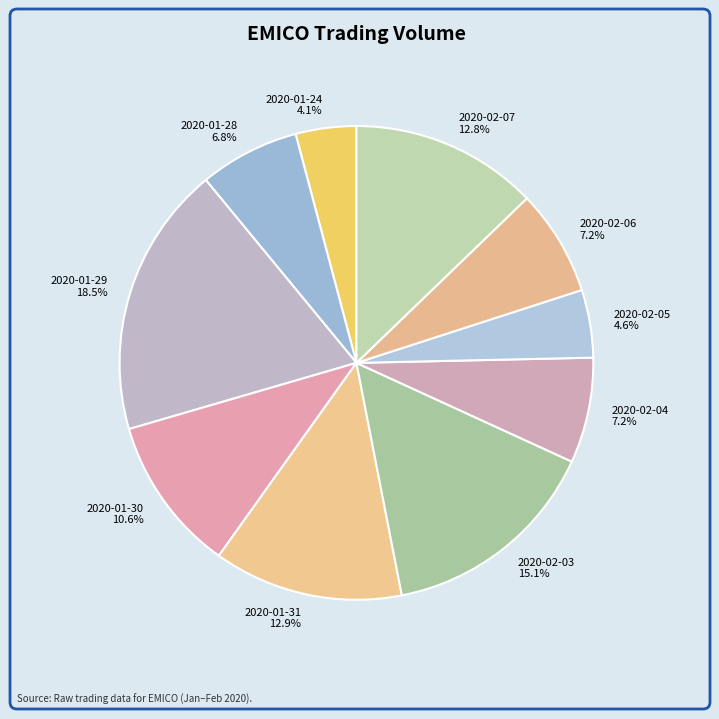

How many segments does this pie chart have?

10